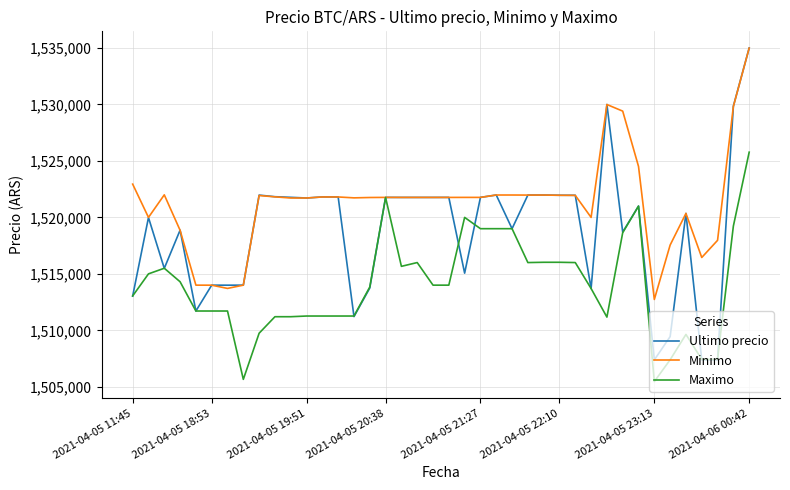

What is the difference between the second highest and minimum values in the Ultimo precio series?

22617.0